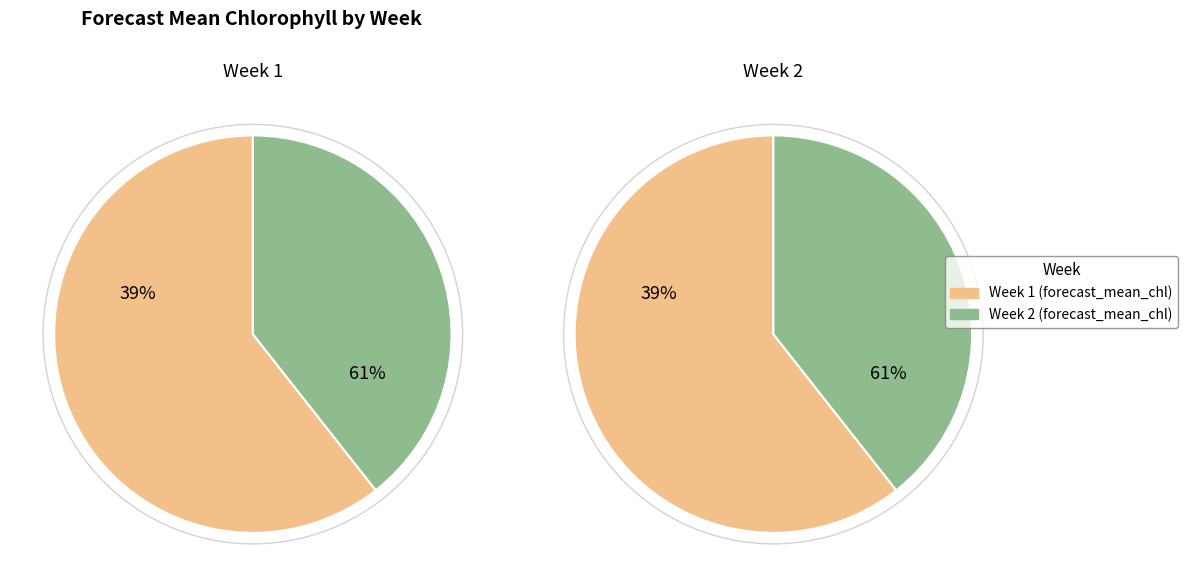

Which slice is the largest?

1